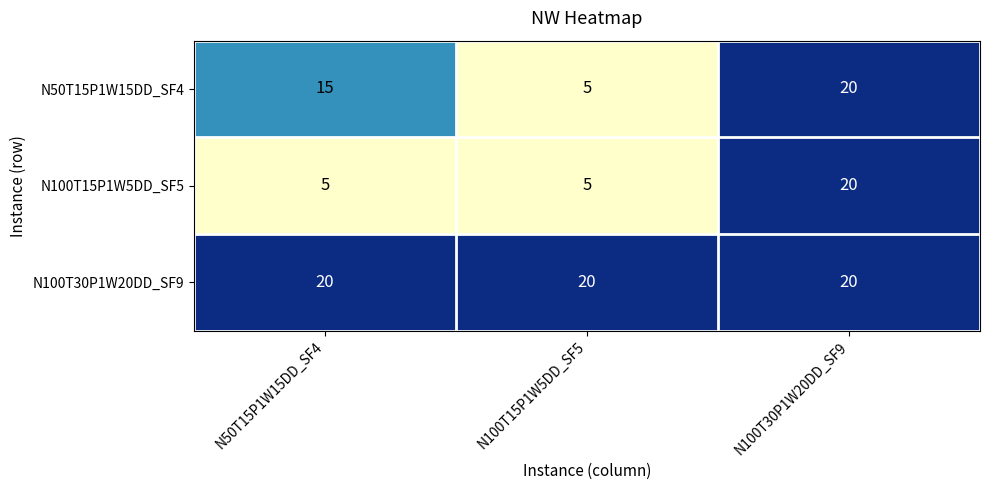

Reading left to right, what are all the values shown in this chart?

N50T15P1W15DD_SF4: N50T15P1W15DD_SF4=15	N100T15P1W5DD_SF5=5	N100T30P1W20DD_SF9=20
N100T15P1W5DD_SF5: N50T15P1W15DD_SF4=5	N100T15P1W5DD_SF5=5	N100T30P1W20DD_SF9=20
N100T30P1W20DD_SF9: N50T15P1W15DD_SF4=20	N100T15P1W5DD_SF5=20	N100T30P1W20DD_SF9=20